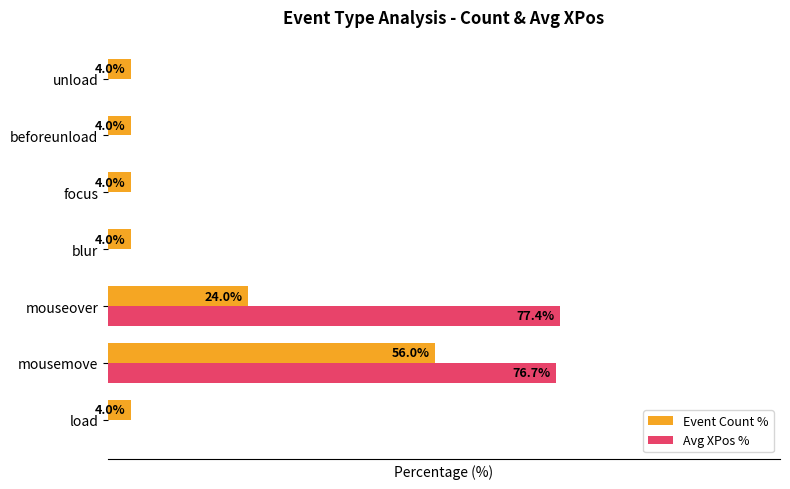

Which series has the largest total across all categories?

Avg XPos %